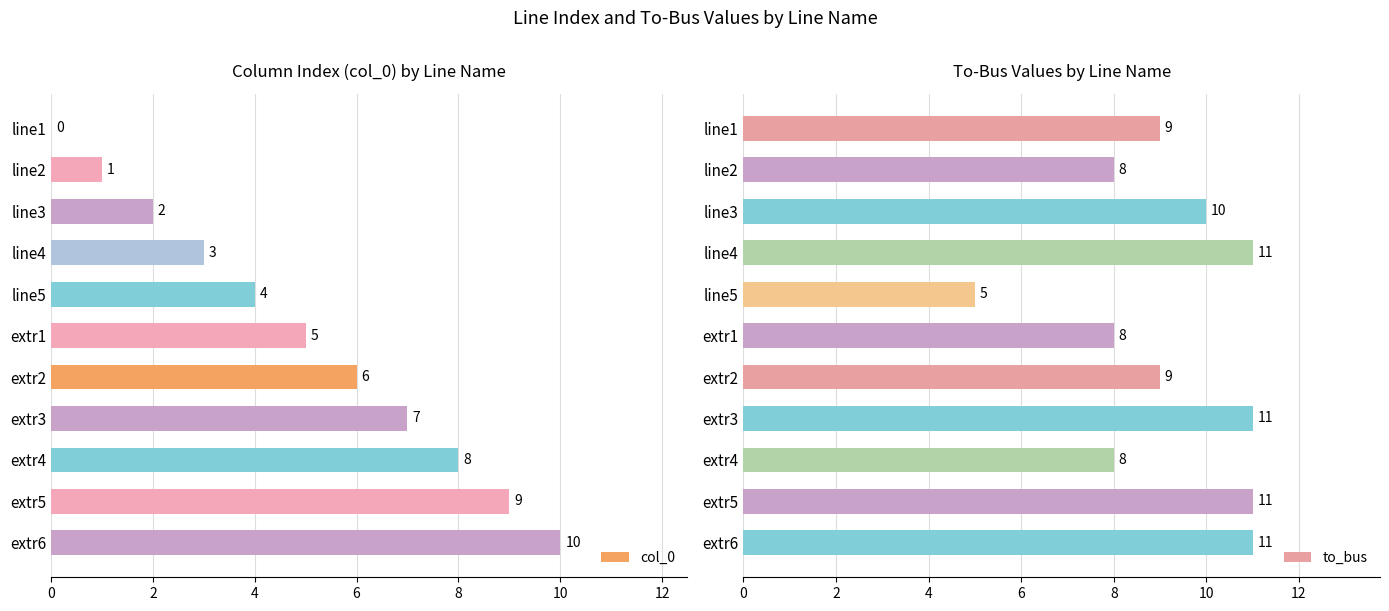

What is the sum of the col_0 values at line2 and extr3?

8